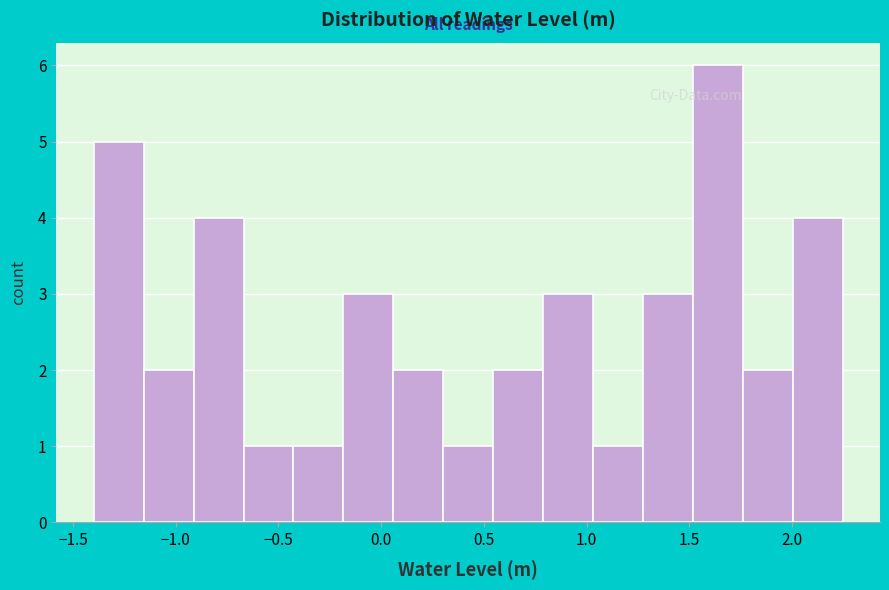

Reading left to right, list every bar in this chart as the range it spans on the x-axis followed by its height. Neither the bar edges nor the heights are printed on the chart, so give them approximately, as read against the axes.

-1.40 to -1.15: 5
-1.15 to -0.90: 2
-0.90 to -0.65: 4
-0.65 to -0.45: 1
-0.45 to -0.20: 1
-0.20 to 0.05: 3
0.05 to 0.30: 2
0.30 to 0.55: 1
0.55 to 0.80: 2
0.80 to 1.05: 3
1.05 to 1.25: 1
1.25 to 1.50: 3
1.50 to 1.75: 6
1.75 to 2.00: 2
2.00 to 2.25: 4